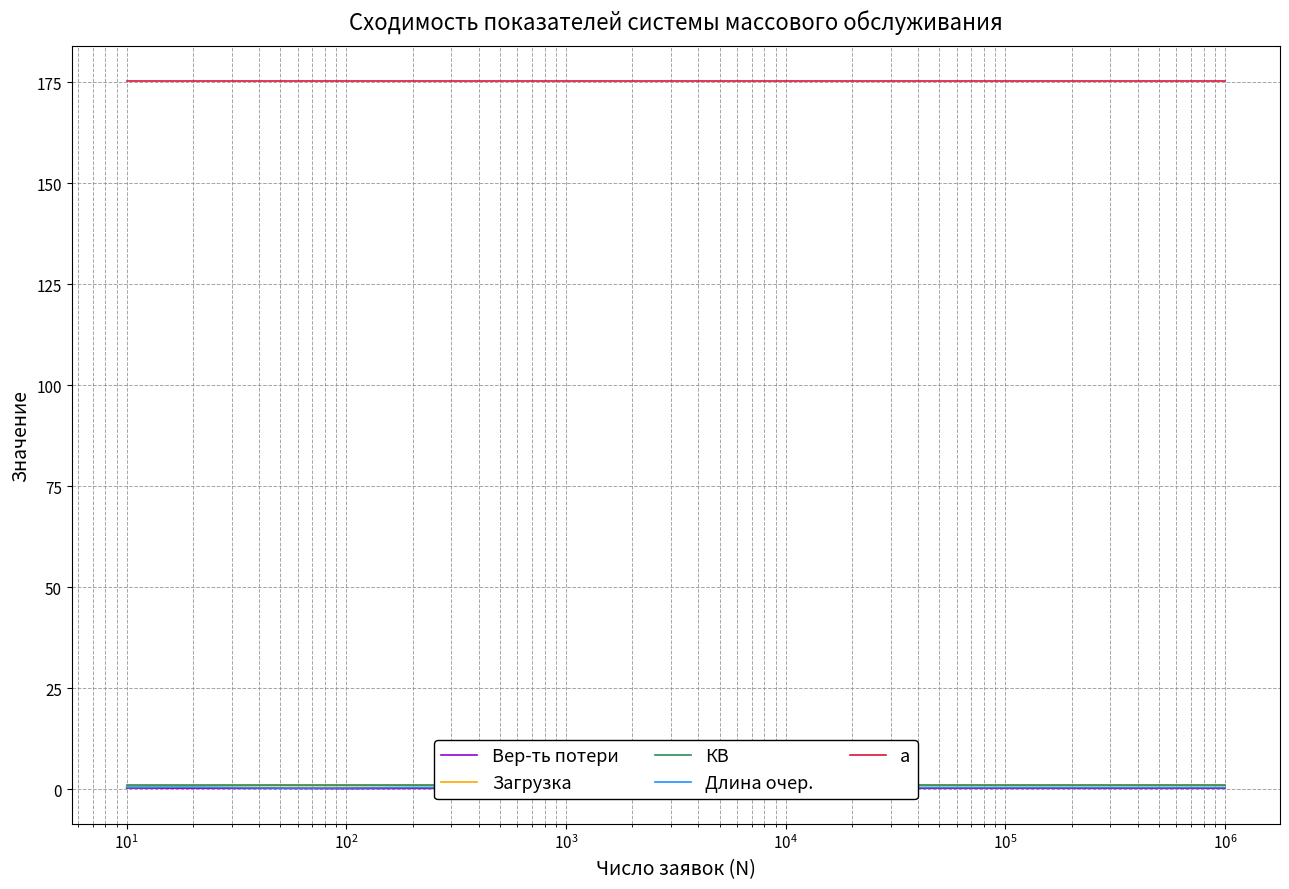

How many lines are shown in the chart?

5